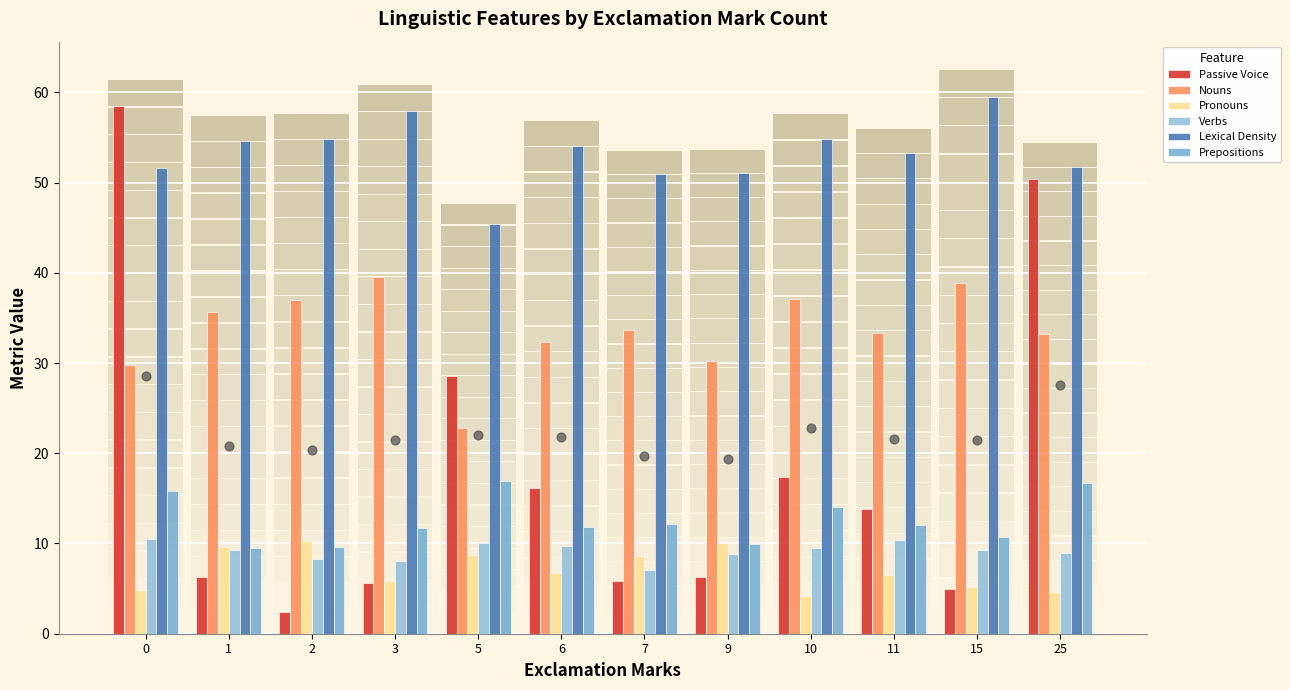

Which series has the widest spread of Y values?

Passive Voice